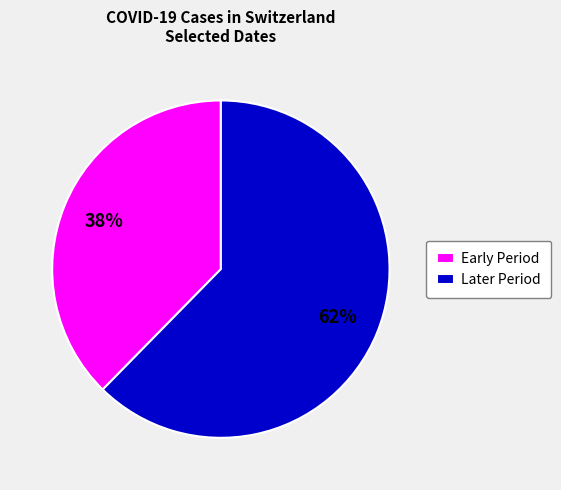

Which has a higher value, Early Period or Later Period?

Later Period